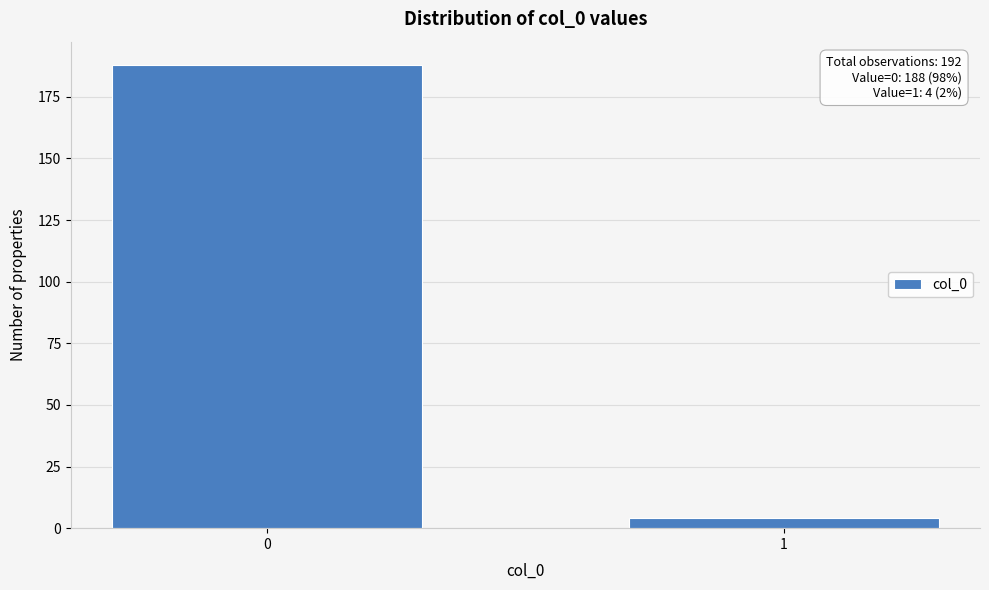

Reading left to right, what are all the values shown in this chart?

188	4